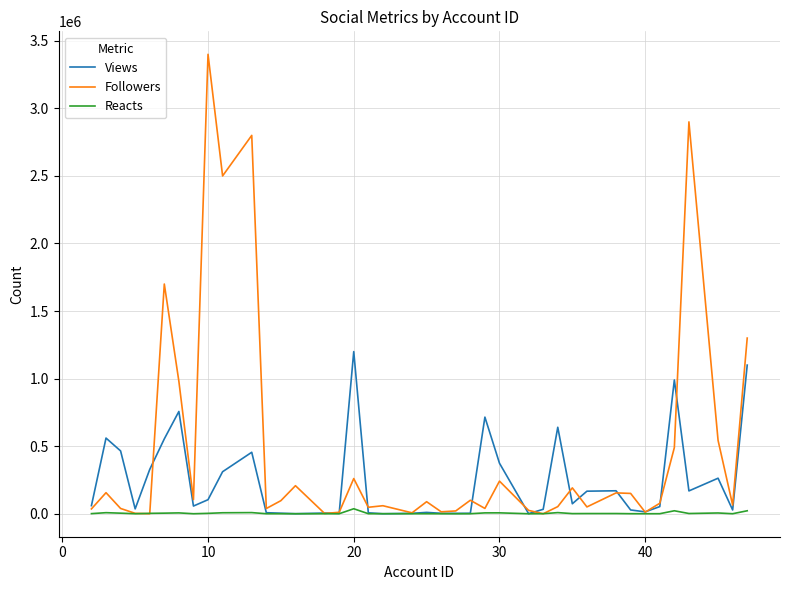

What is the highest value of the Followers series?

3400000